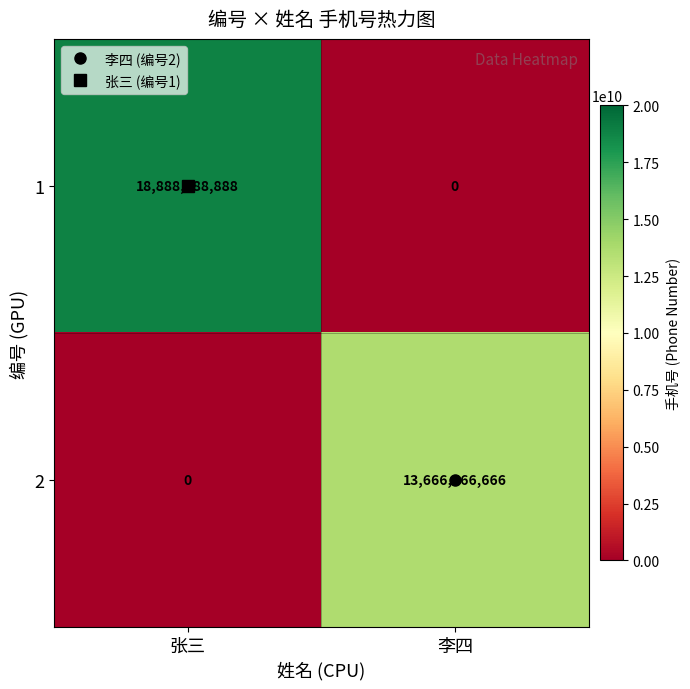

What is the total value across all series at 张三?

18888888888